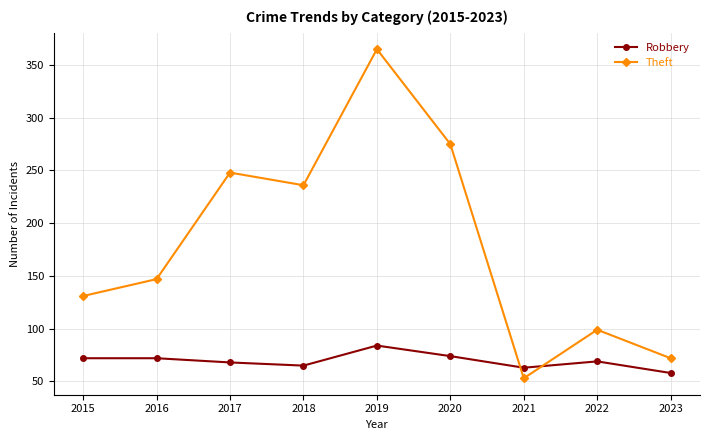

True or false: Theft and Robbery intersect in this chart.

True